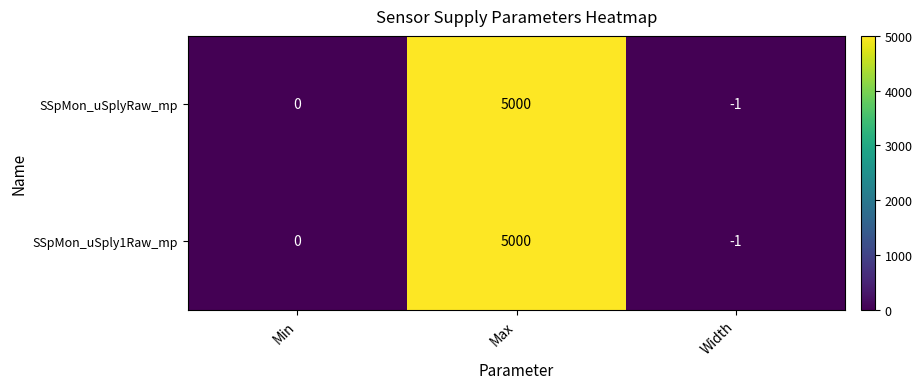

What is the total value across all series at Width?

-2